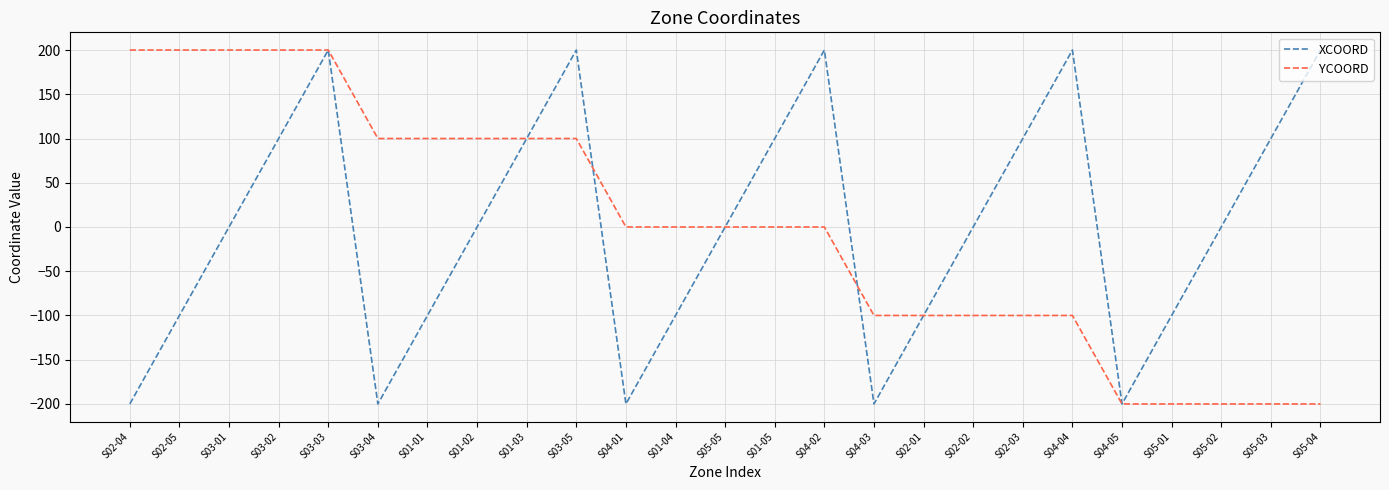

At S03-05, list the series in order from largest to smallest.

XCOORD, YCOORD